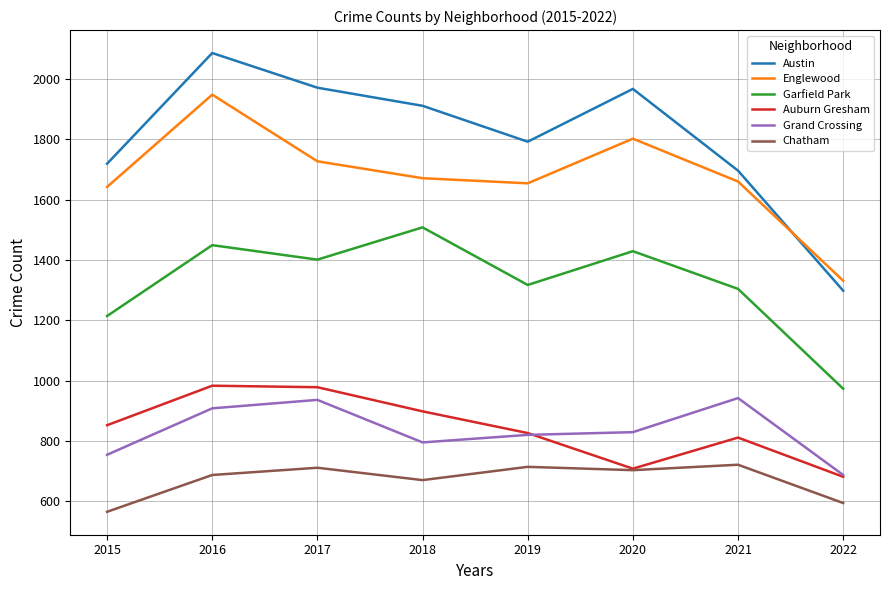

What are all the series names shown in the legend?

Austin, Englewood, Garfield Park, Auburn Gresham, Grand Crossing, Chatham